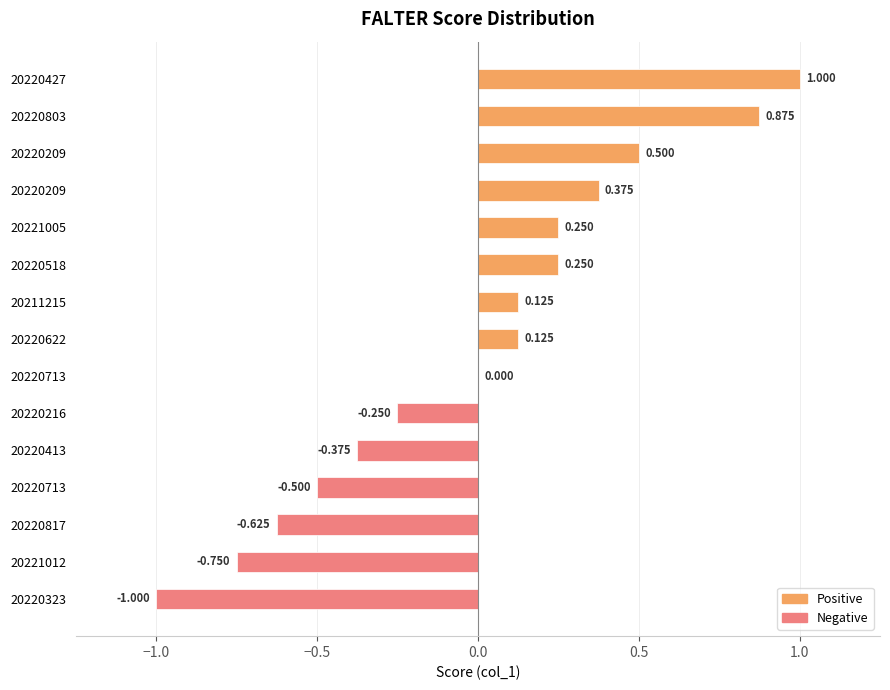

What is the difference between the maximum and minimum values?

2.0